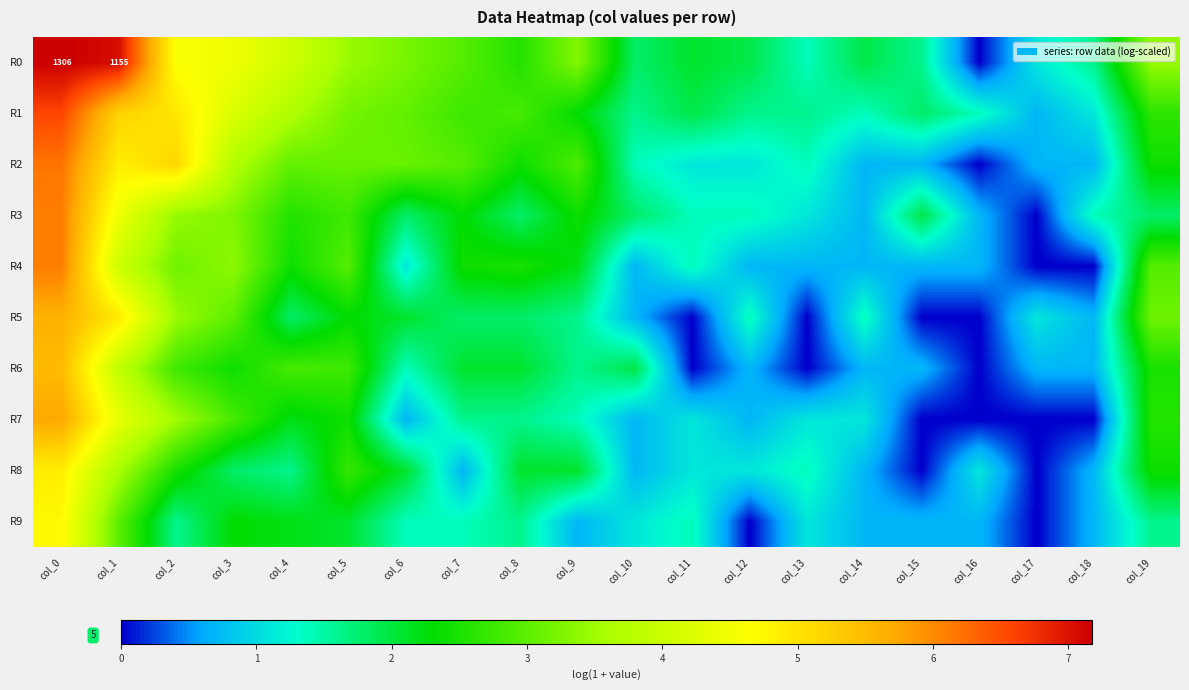

What is the sum of all R5 values?

36.8